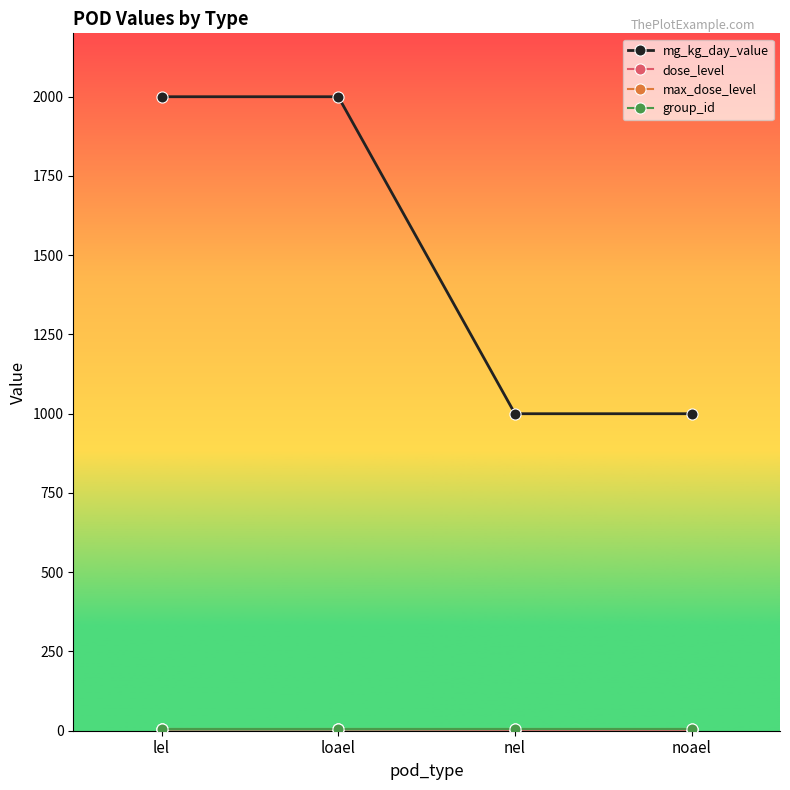

The value of mg_kg_day_value at lel is 1308. True or false?

False